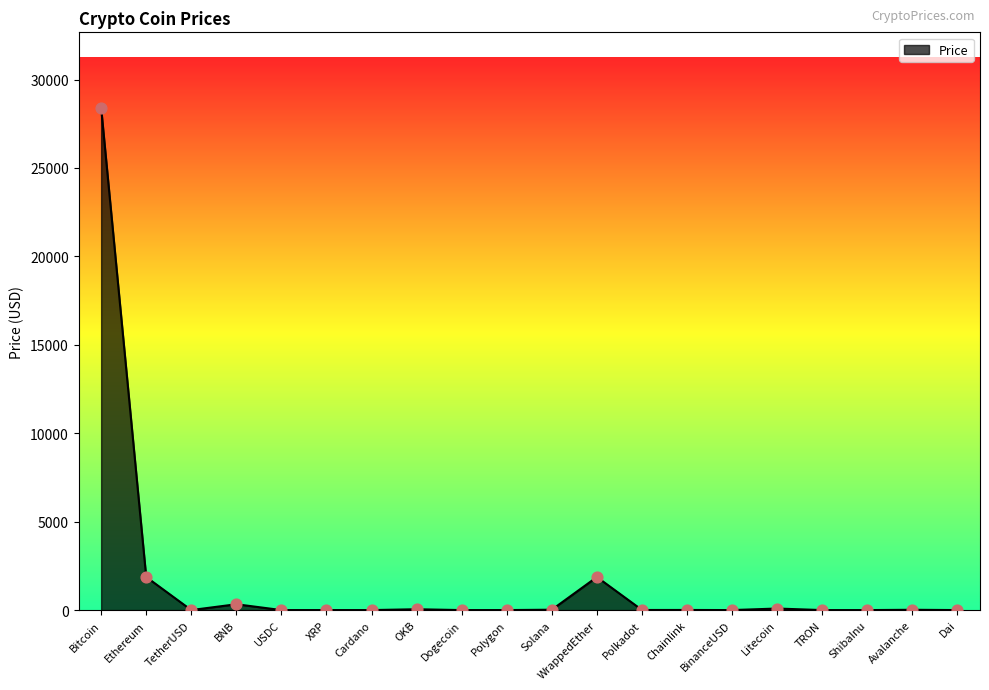

What is the change in value from USDC to Cardano?

-0.6